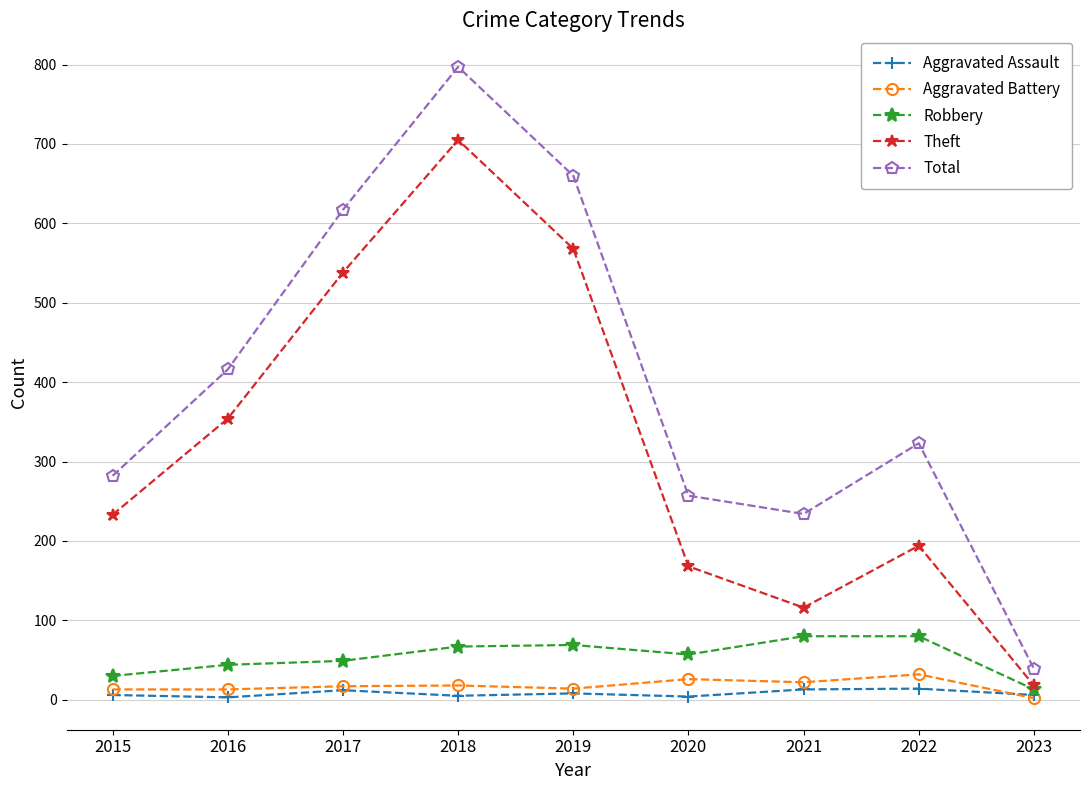

What is the maximum value shown in the chart?

797